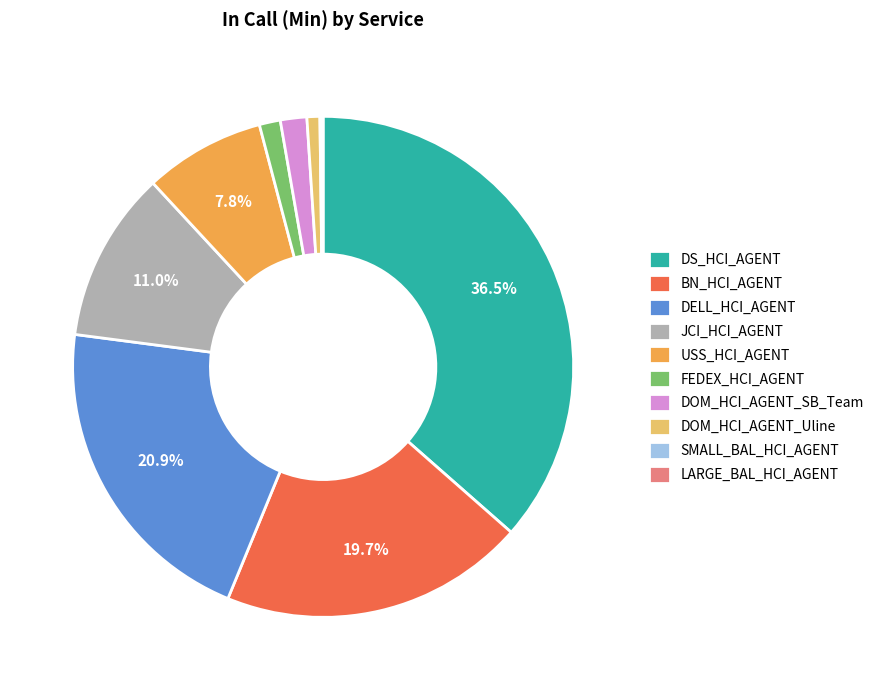

Is there any slice that represents more than half of the pie?

No